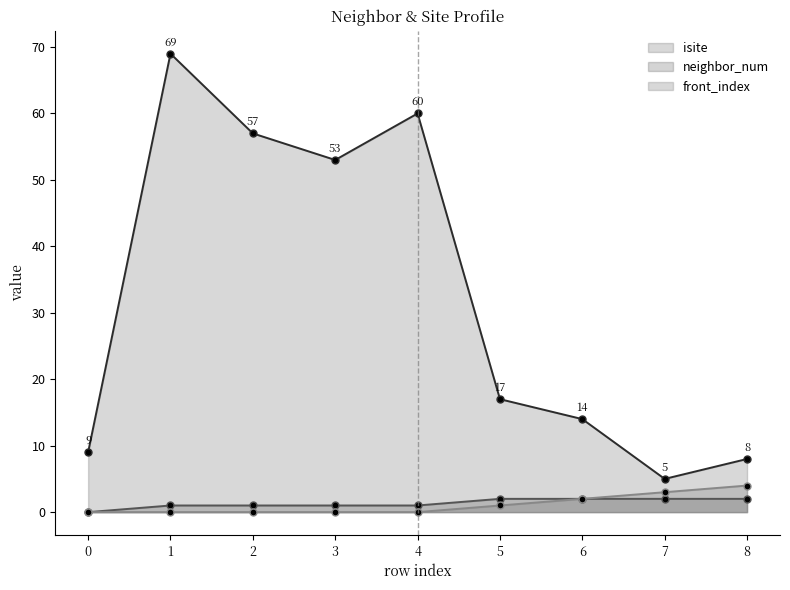

List the labels in order of neighbor_num value, largest first.

5, 6, 7, 8, 1, 2, 3, 4, 0